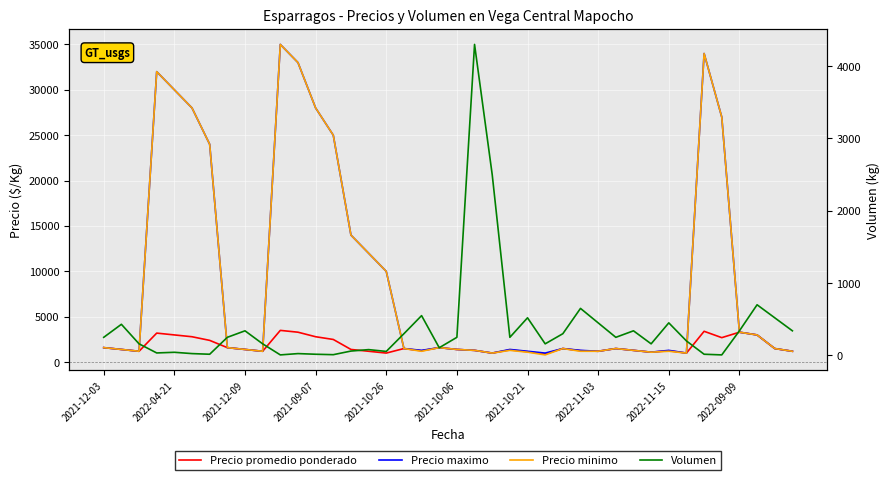

True or false: Volumen has more than 1 points higher than both neighbors.

True